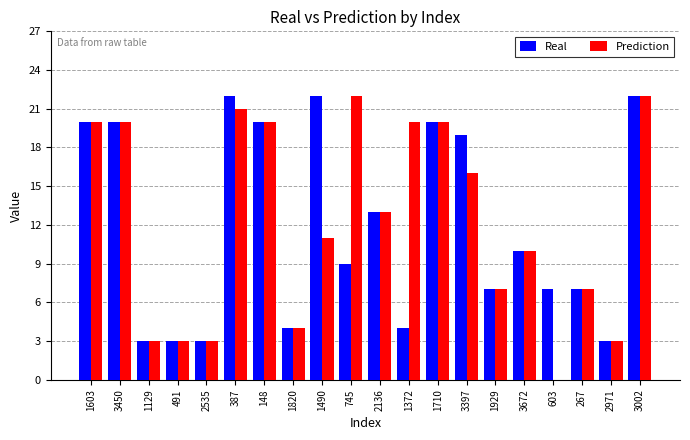

Which series changed the most between 491 and 3397?

Real